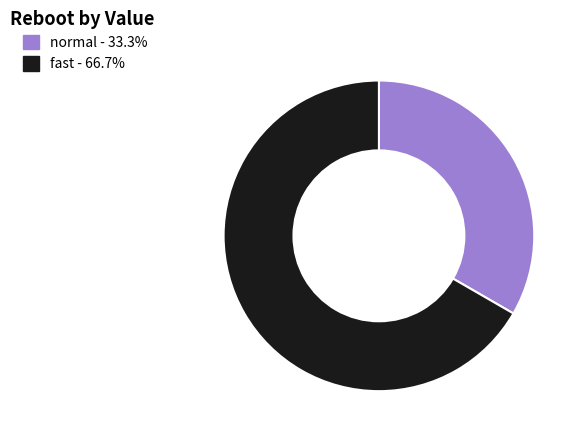

Is the sum of normal and fast greater than half?

Yes